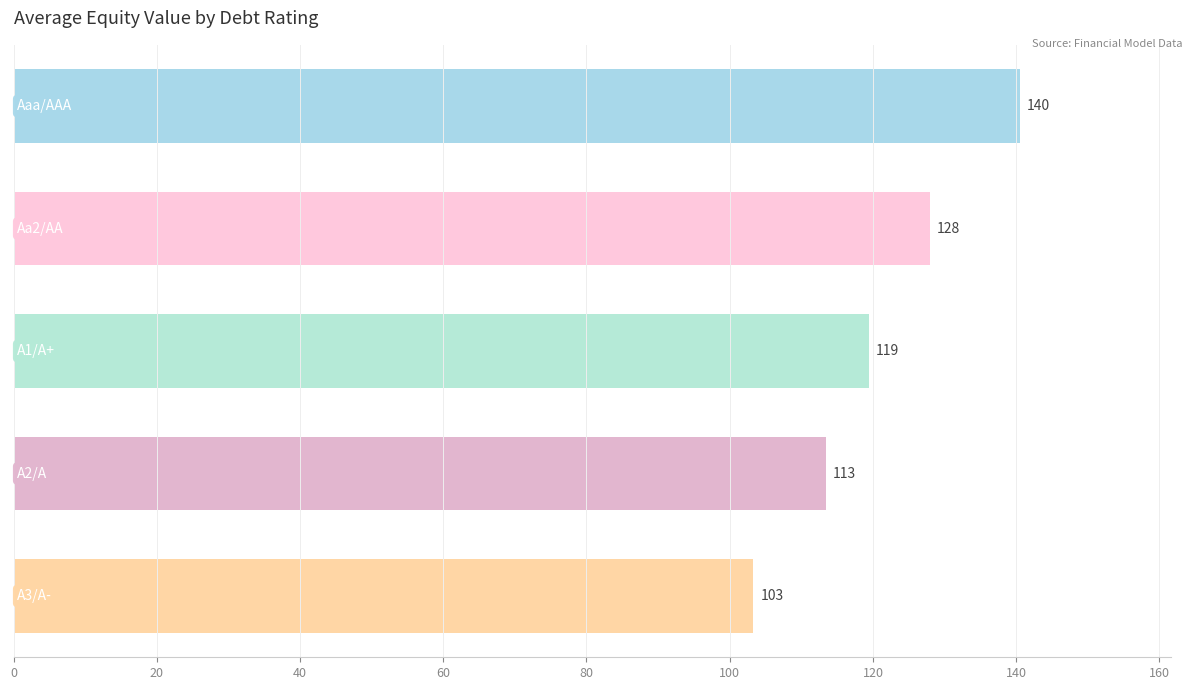

What is the smallest value displayed?

103.3